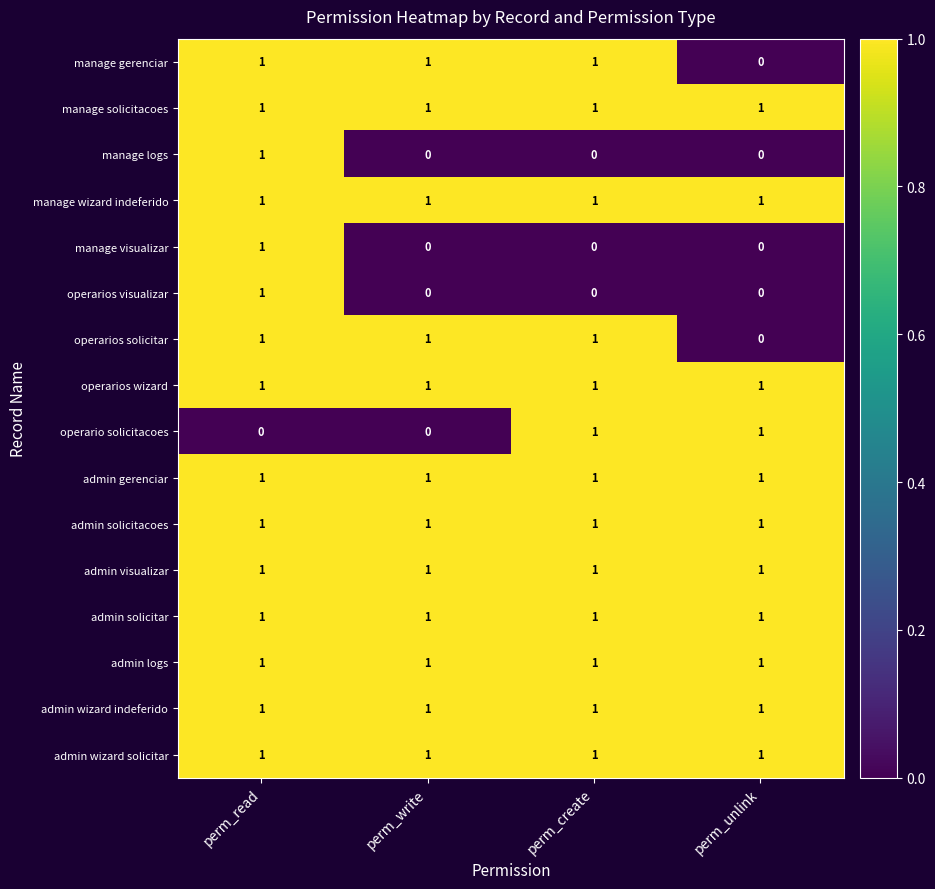

The admin solicitacoes series shows 0 at perm_read. True or false?

False